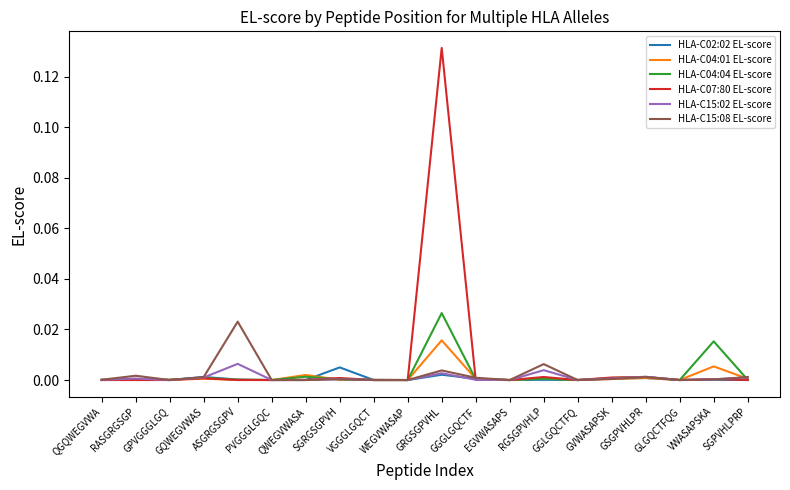

Which series has the widest spread of values?

HLA-C07:80 EL-score